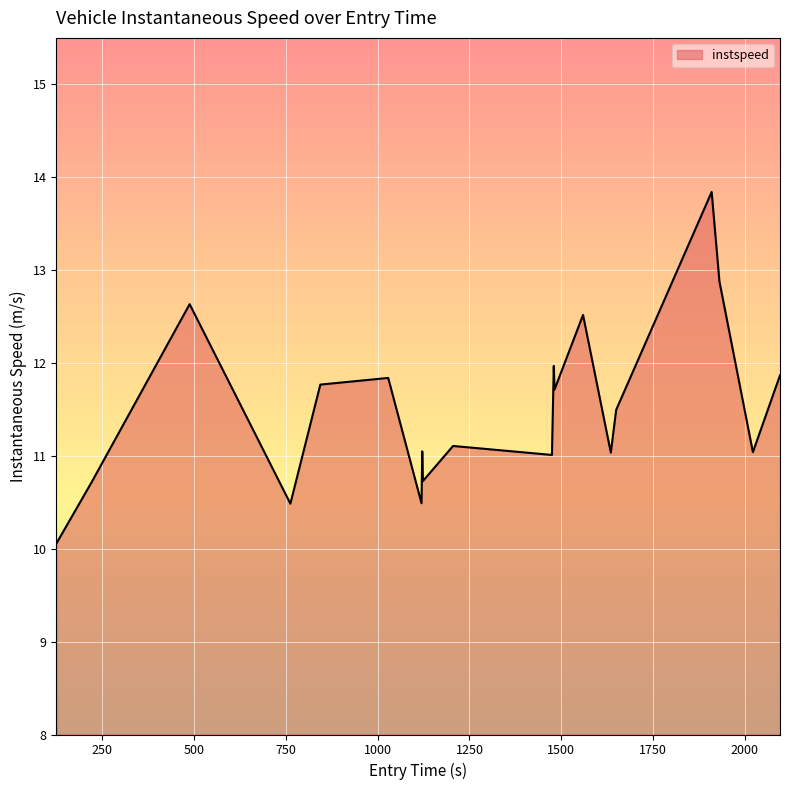

What is the difference between the maximum and minimum values?

3.8